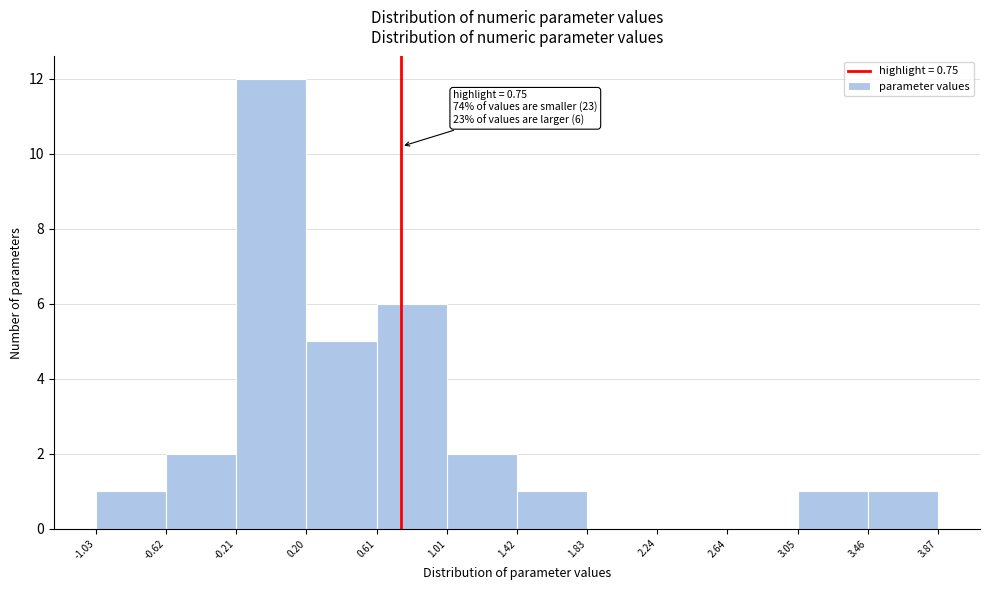

Which range on the x-axis has the tallest bar?

-0.21 to 0.20